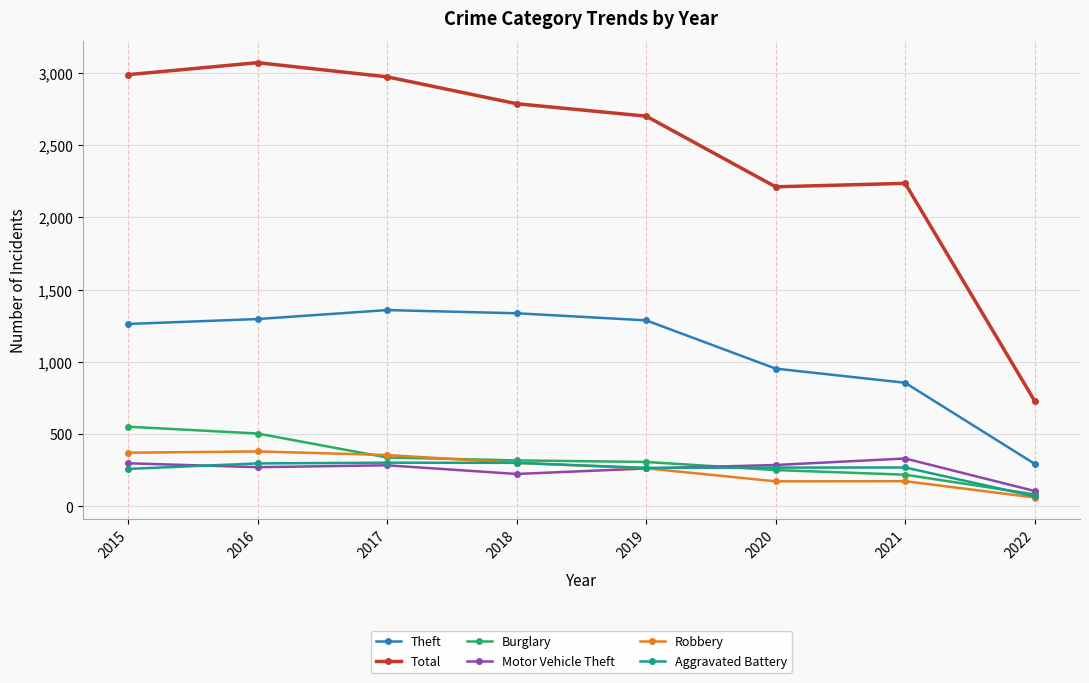

What are all the series names shown in the legend?

Theft, Total, Burglary, Motor Vehicle Theft, Robbery, Aggravated Battery